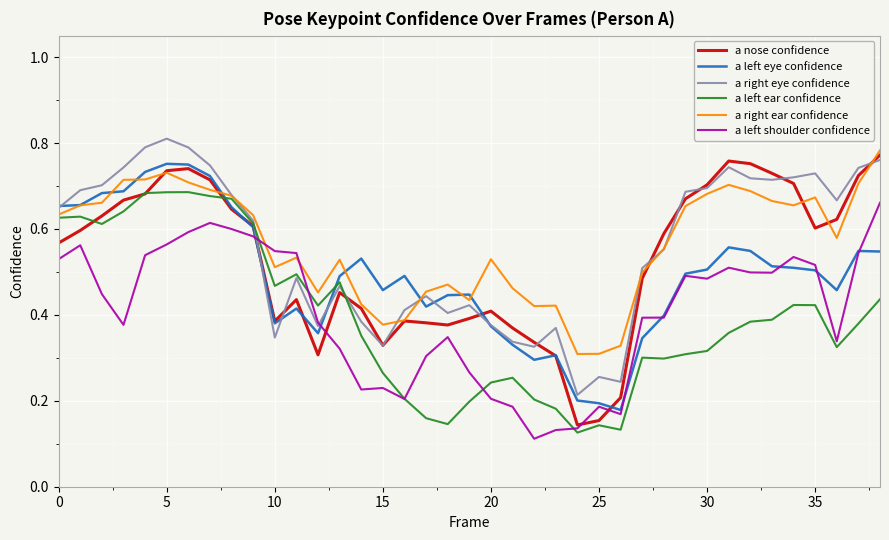

How many lines are shown in the chart?

6